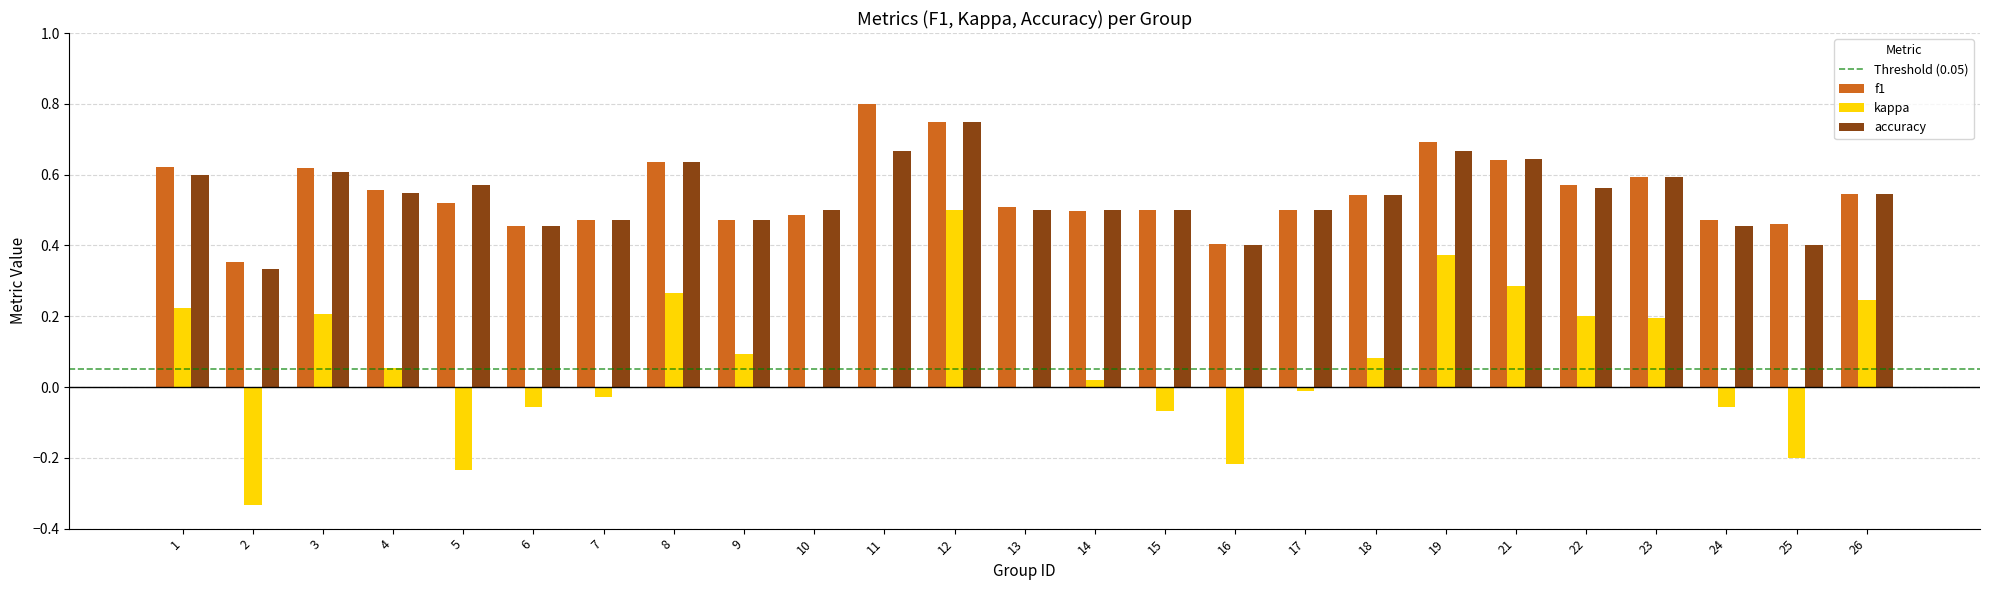

True or false: f1 has a value of 0.2 at 26.

False